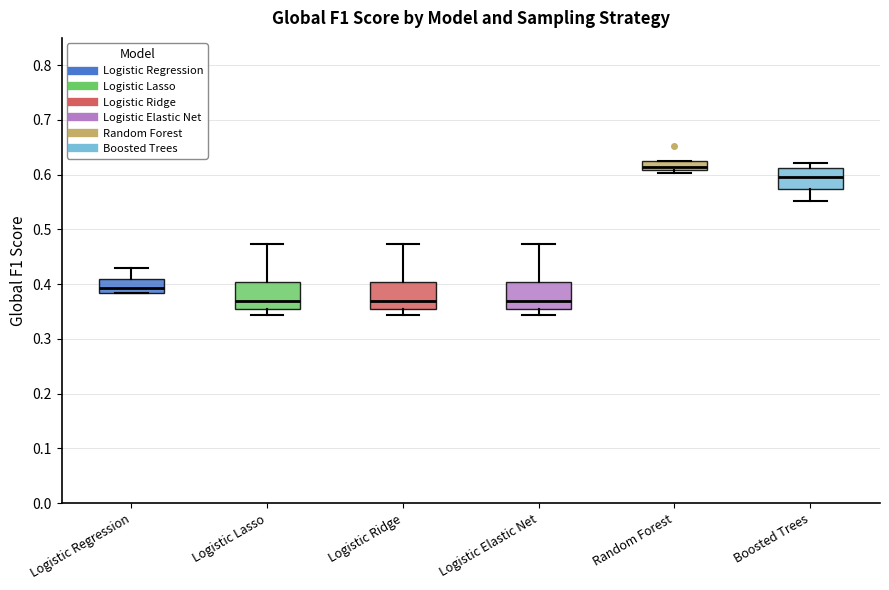

Reading left to right, read every box against the y-axis: the position of its median line, the range the box covers, and the ends of its whiskers. The values are not printed on the chart, so give them approximately, as read against the axis.

Logistic Regression: median 0.39, box 0.38 to 0.41, whiskers 0.38 to 0.43
Logistic Lasso: median 0.37, box 0.35 to 0.40, whiskers 0.34 to 0.47
Logistic Ridge: median 0.37, box 0.35 to 0.40, whiskers 0.34 to 0.47
Logistic Elastic Net: median 0.37, box 0.35 to 0.40, whiskers 0.34 to 0.47
Random Forest: median 0.61 (just above the box's lower edge), box 0.61 to 0.63, whiskers 0.60 to 0.63
Boosted Trees: median 0.60, box 0.57 to 0.61, whiskers 0.55 to 0.62